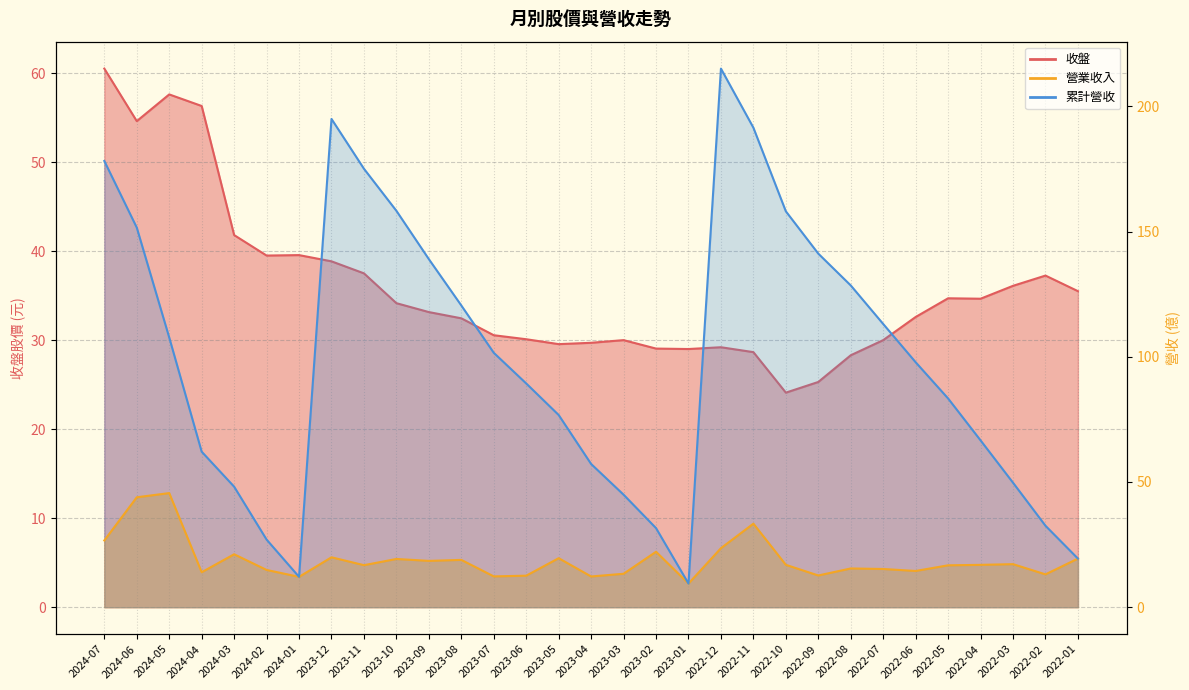

Reading right to left, extract all data points from this chart.

收盤: 2022-01=35.5	2022-02=37.2	2022-03=36.1	2022-04=34.6	2022-05=34.7	2022-06=32.6	2022-07=30.0	2022-08=28.3	2022-09=25.3	2022-10=24.1	2022-11=28.6	2022-12=29.2	2023-01=29.0	2023-02=29.1	2023-03=30.0	2023-04=29.7	2023-05=29.6	2023-06=30.1	2023-07=30.6	2023-08=32.5	2023-09=33.1	2023-10=34.1	2023-11=37.5	2023-12=38.9	2024-01=39.5	2024-02=39.5	2024-03=41.8	2024-04=56.3	2024-05=57.6	2024-06=54.6	2024-07=60.5
營業收入: 2022-01=19.4	2022-02=13.1	2022-03=17.2	2022-04=16.9	2022-05=16.7	2022-06=14.5	2022-07=15.3	2022-08=15.5	2022-09=12.7	2022-10=16.9	2022-11=33.4	2022-12=23.6	2023-01=9.4	2023-02=22.1	2023-03=13.3	2023-04=12.3	2023-05=19.6	2023-06=12.6	2023-07=12.3	2023-08=18.9	2023-09=18.5	2023-10=19.3	2023-11=16.8	2023-12=19.9	2024-01=12.1	2024-02=14.9	2024-03=21.1	2024-04=14.0	2024-05=45.6	2024-06=43.9	2024-07=26.6
累計營收: 2022-01=19.4	2022-02=32.5	2022-03=49.7	2022-04=66.6	2022-05=83.3	2022-06=97.8	2022-07=113.1	2022-08=128.5	2022-09=141.2	2022-10=158.1	2022-11=191.5	2022-12=215.1	2023-01=9.4	2023-02=31.6	2023-03=44.9	2023-04=57.2	2023-05=76.8	2023-06=89.3	2023-07=101.6	2023-08=120.5	2023-09=139.0	2023-10=158.3	2023-11=175.1	2023-12=195.0	2024-01=12.1	2024-02=27.0	2024-03=48.1	2024-04=62.1	2024-05=107.7	2024-06=151.6	2024-07=178.2